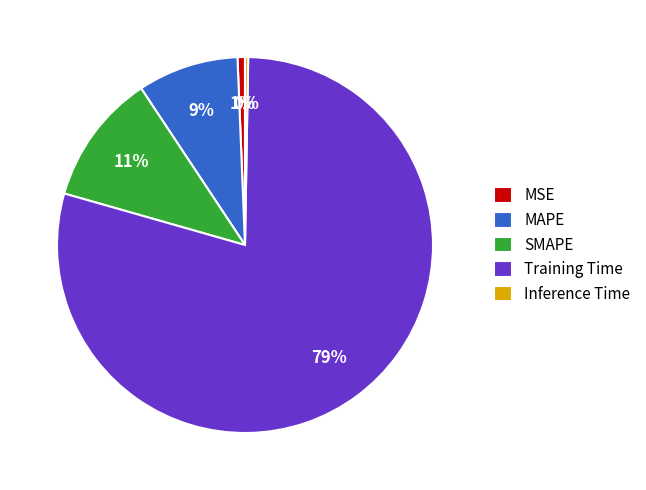

Which slice is the largest?

Training Time